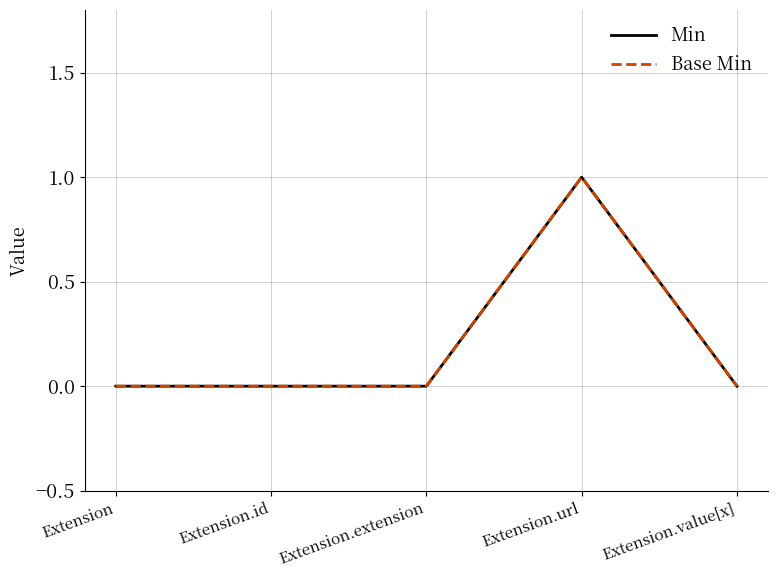

Is this an area chart (filled region under the line)?

No